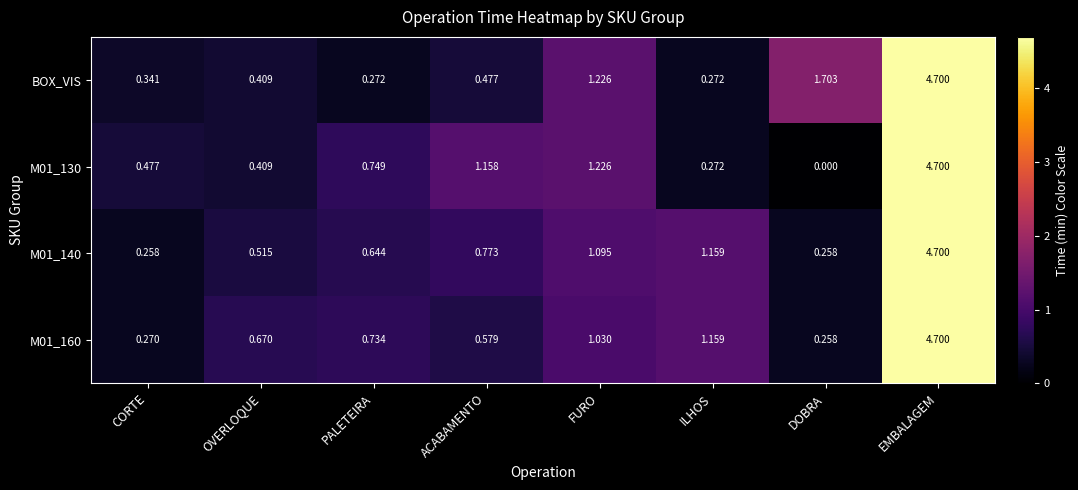

Which category has the lowest value in the M01_130 series?

DOBRA